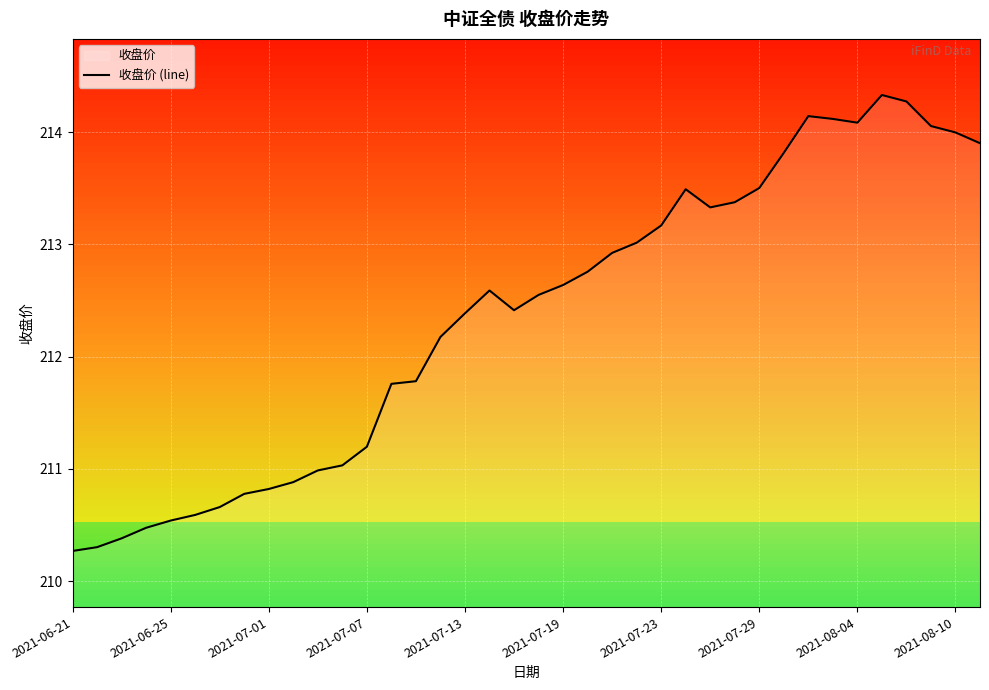

How many lines are shown in the chart?

1